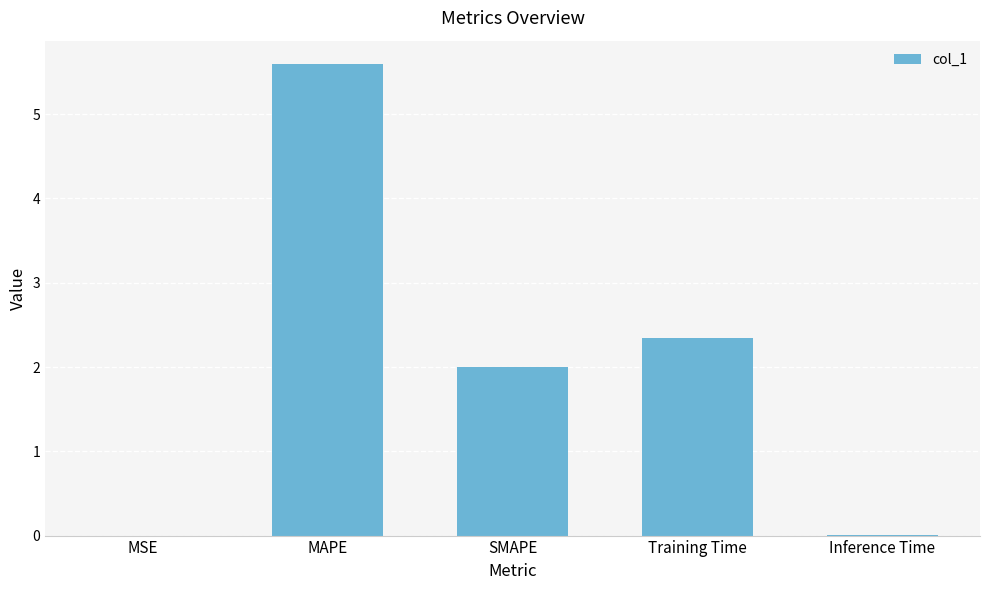

What is the approximate value at SMAPE?

2.0